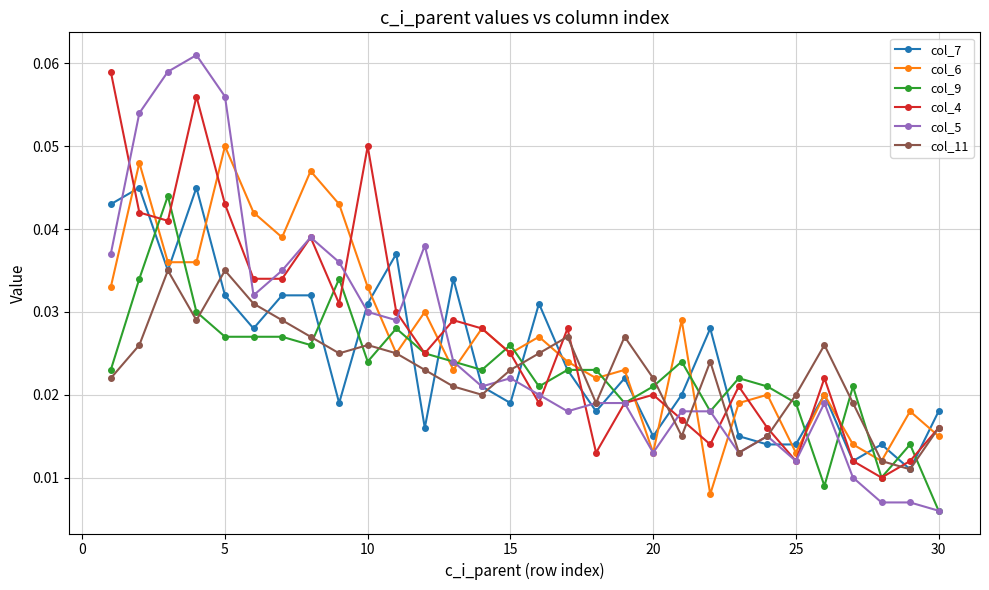

True or false: col_4 has more than 1 interior local peaks.

True